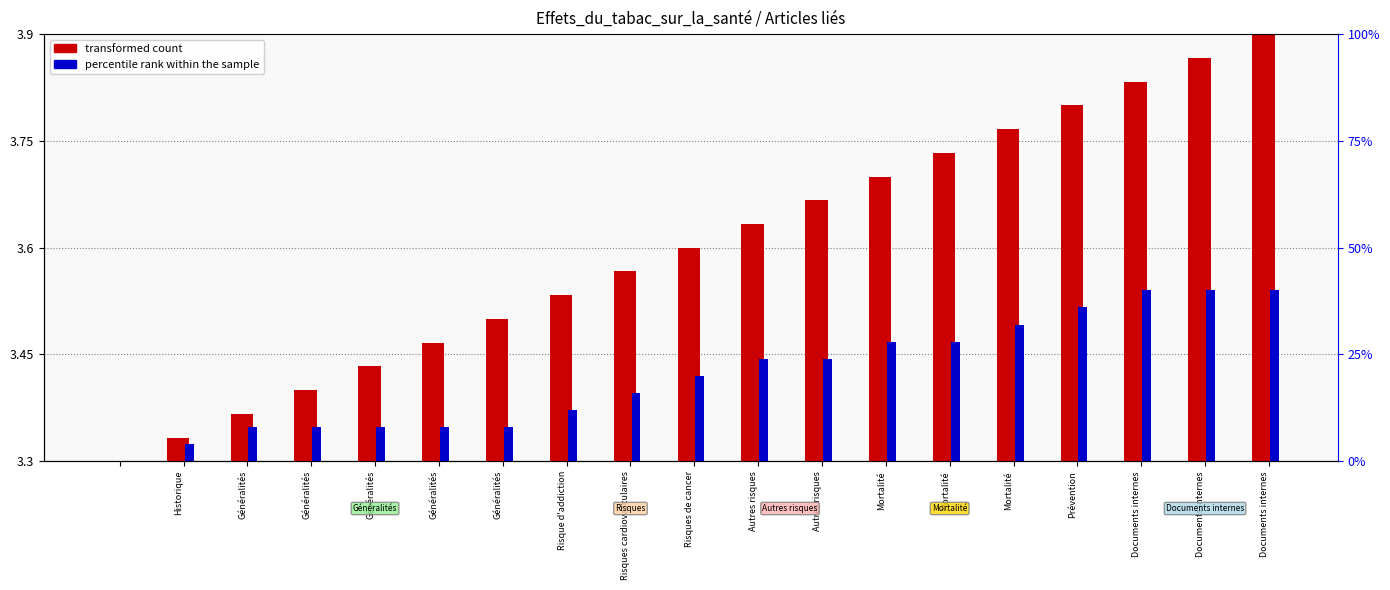

Are the bars grouped side by side (vs. stacked)?

Yes